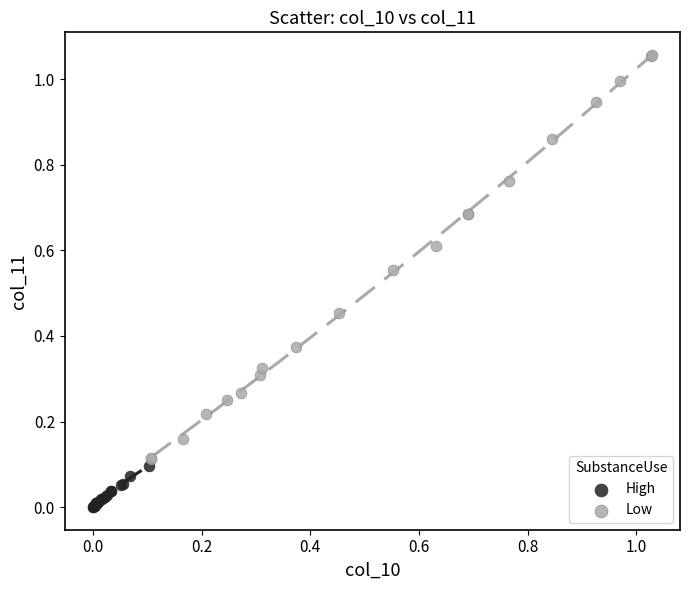

Which series contains the highest Y value?

Low